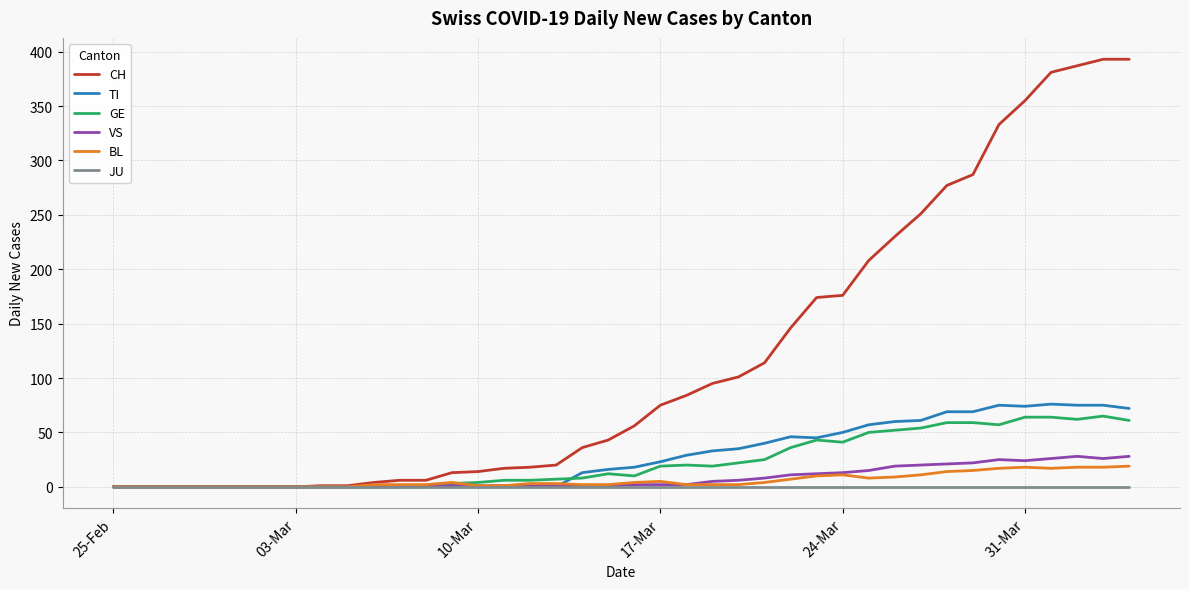

Which series has the widest spread of values?

CH